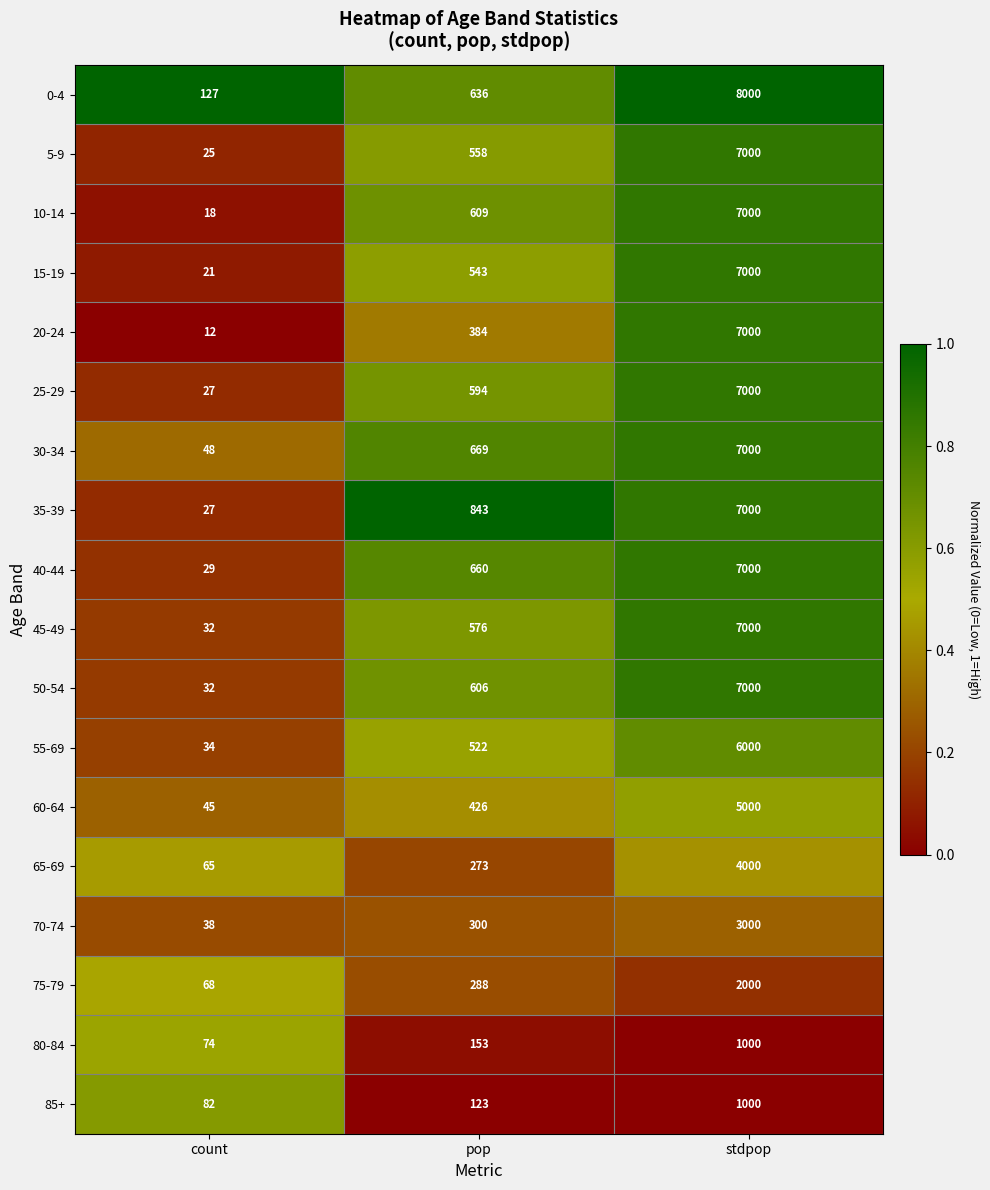

Which series has the largest range (max minus min)?

0-4